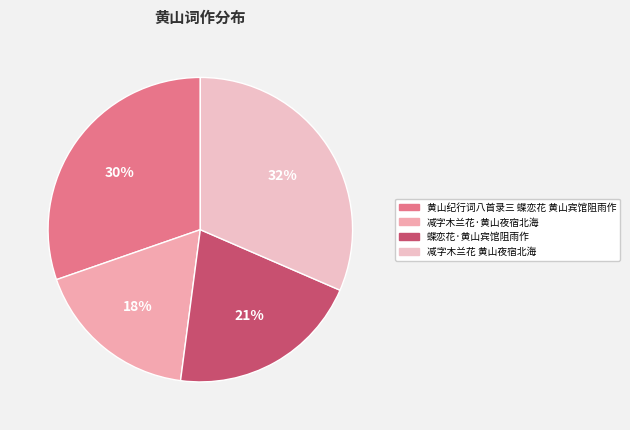

What is the largest slice in the pie chart?

减字木兰花 黄山夜宿北海